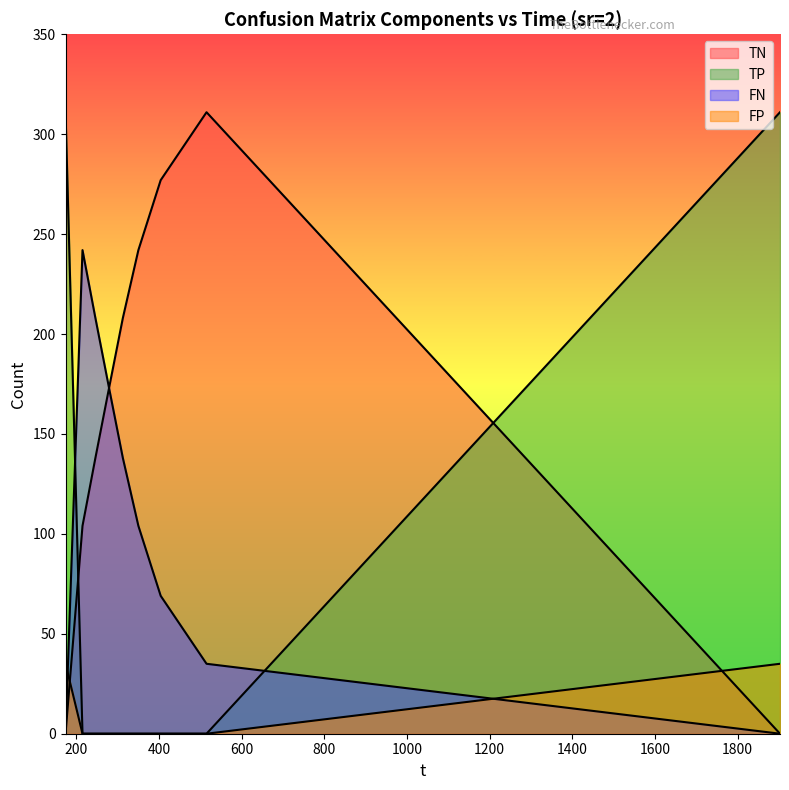

How many positive values does the FN series have?

7